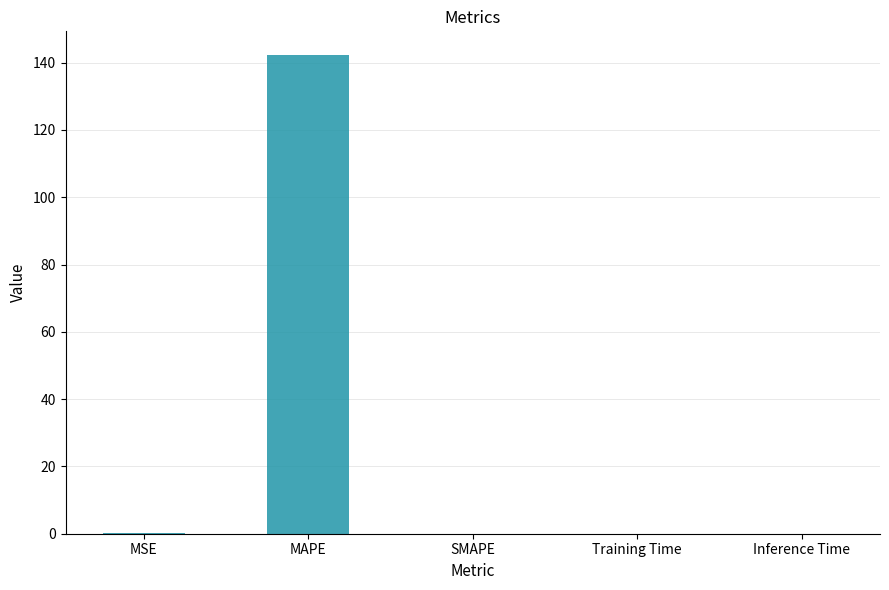

What is the average value?

28.5